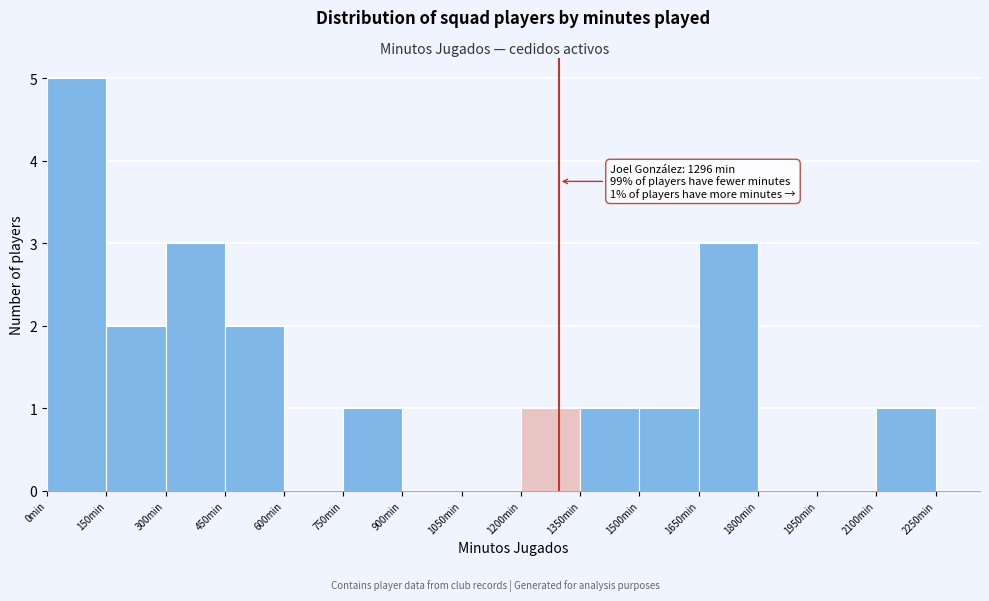

Over which range of the x-axis is the bar tallest?

0 to 150